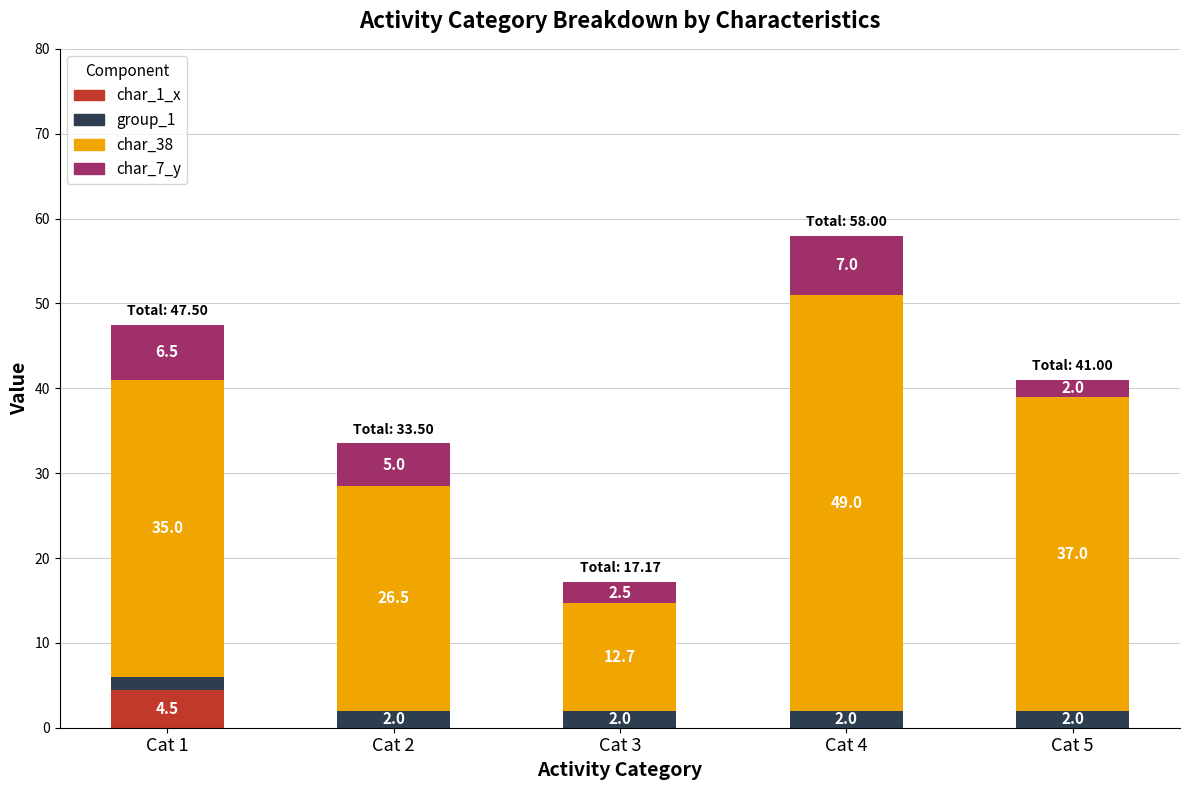

The value of char_1_x at Cat 5 is 0.0. True or false?

True